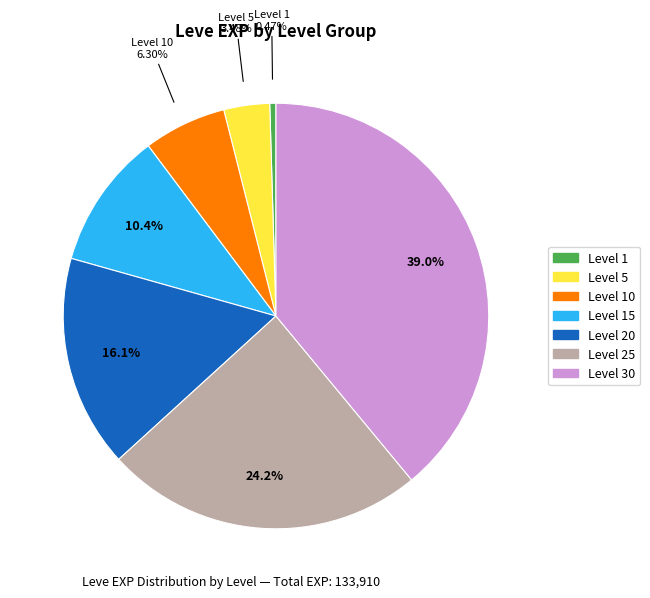

Is there a majority slice in this chart?

No